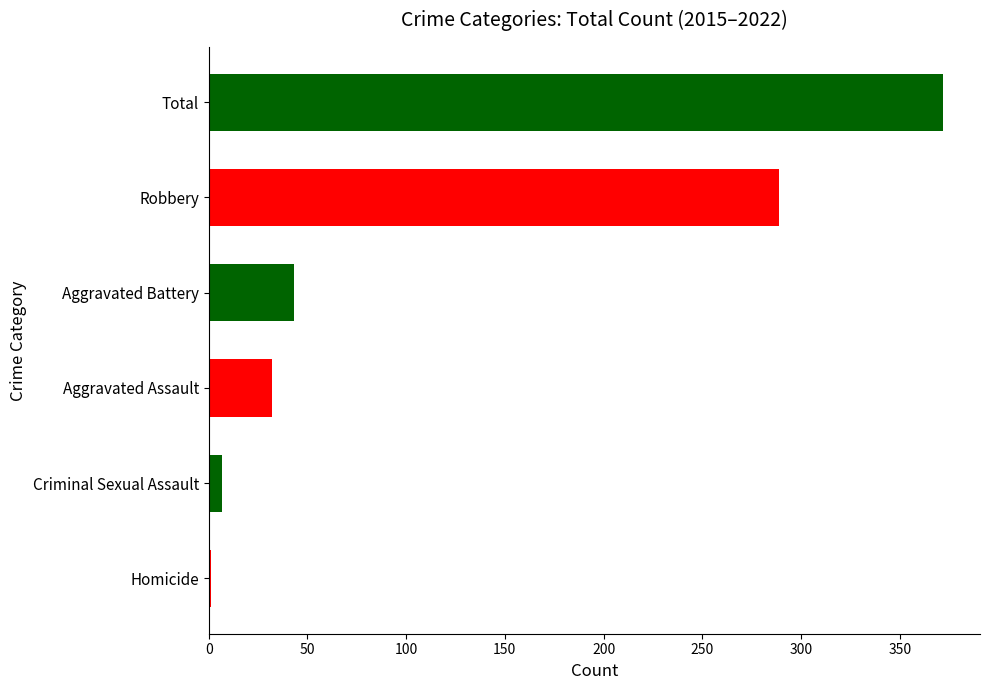

What is the greatest value displayed?

372